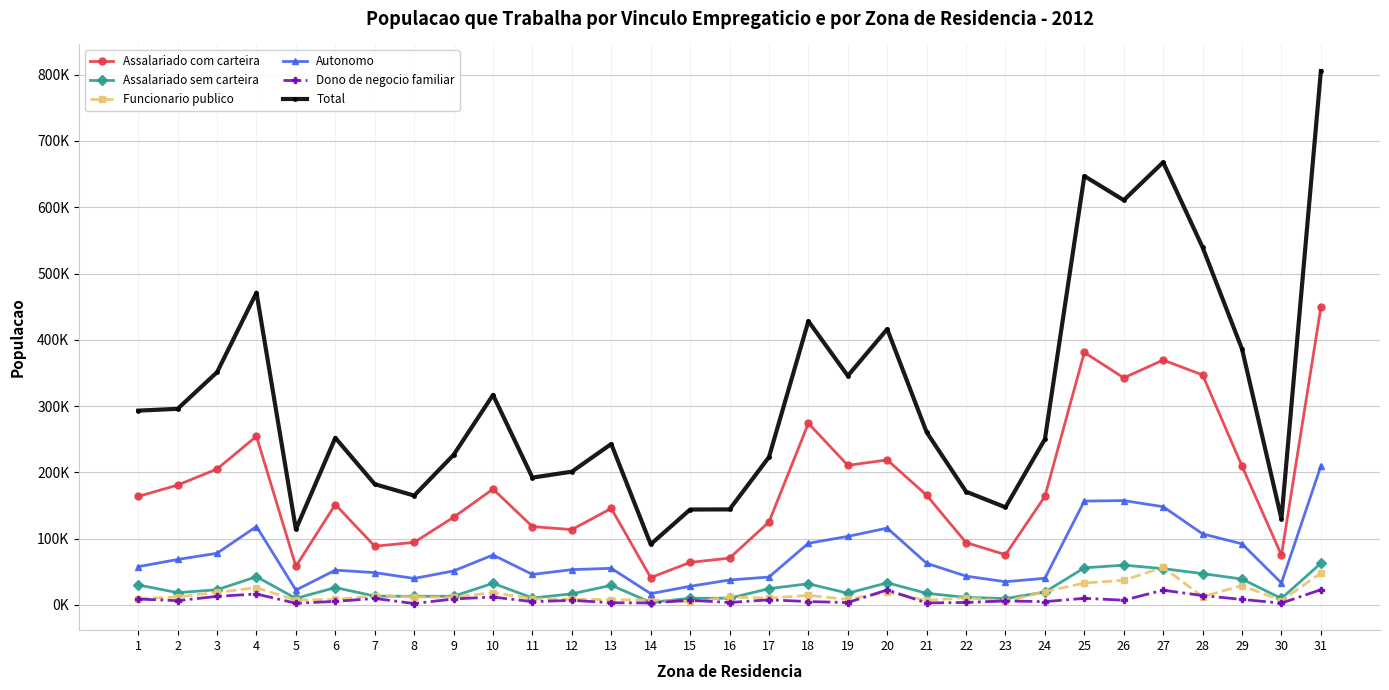

At how many categories does at least one series exceed 787935?

1